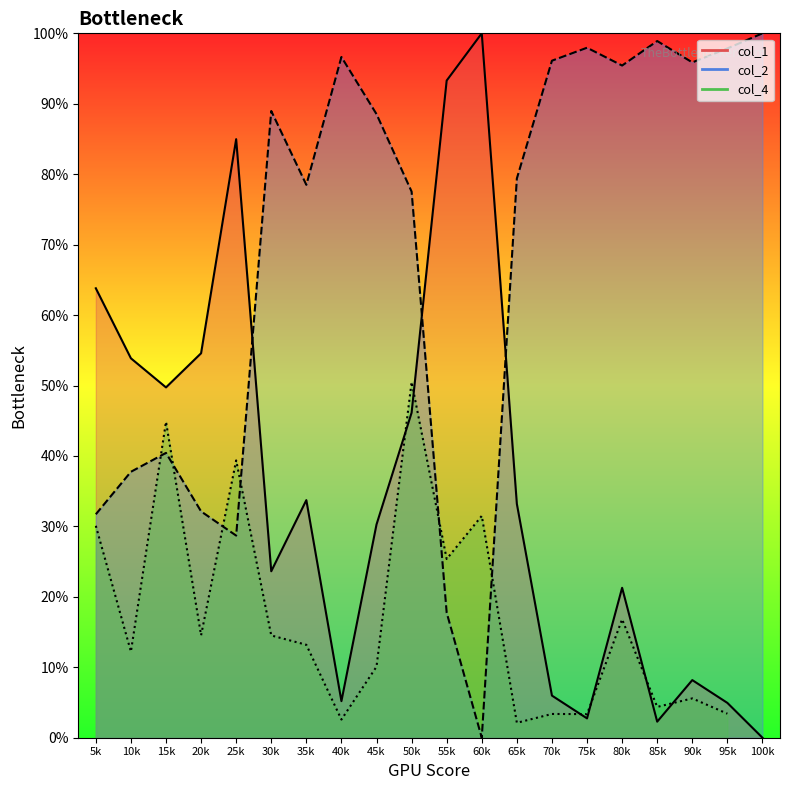

How many intersections are there between col_4 line and col_1 line?

6